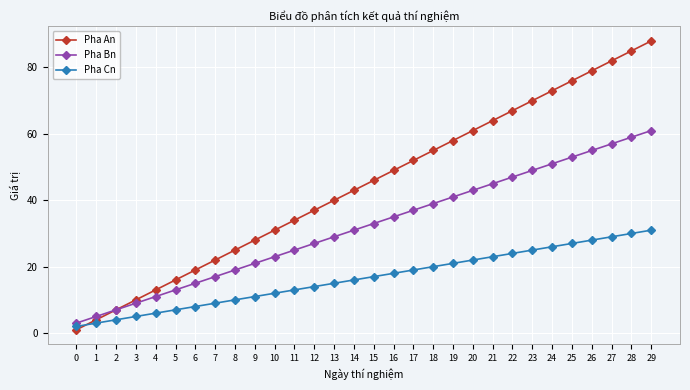

What is the average value of the Pha Bn series?

32